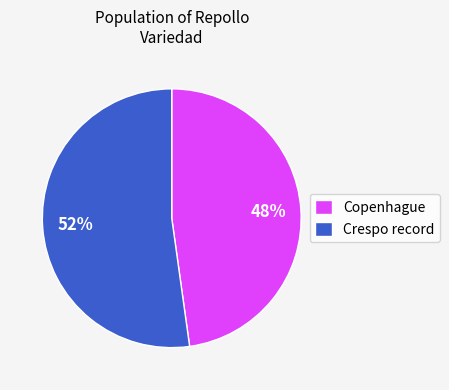

Combined, do Crespo record and Copenhague account for over 50%?

Yes